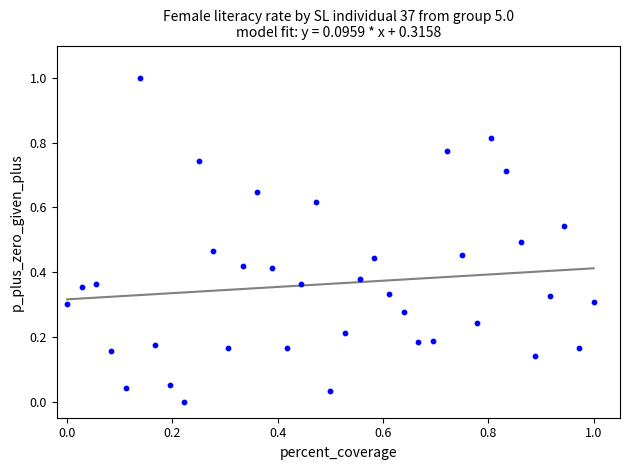

What is the range of Y values (max minus min)?

1.0